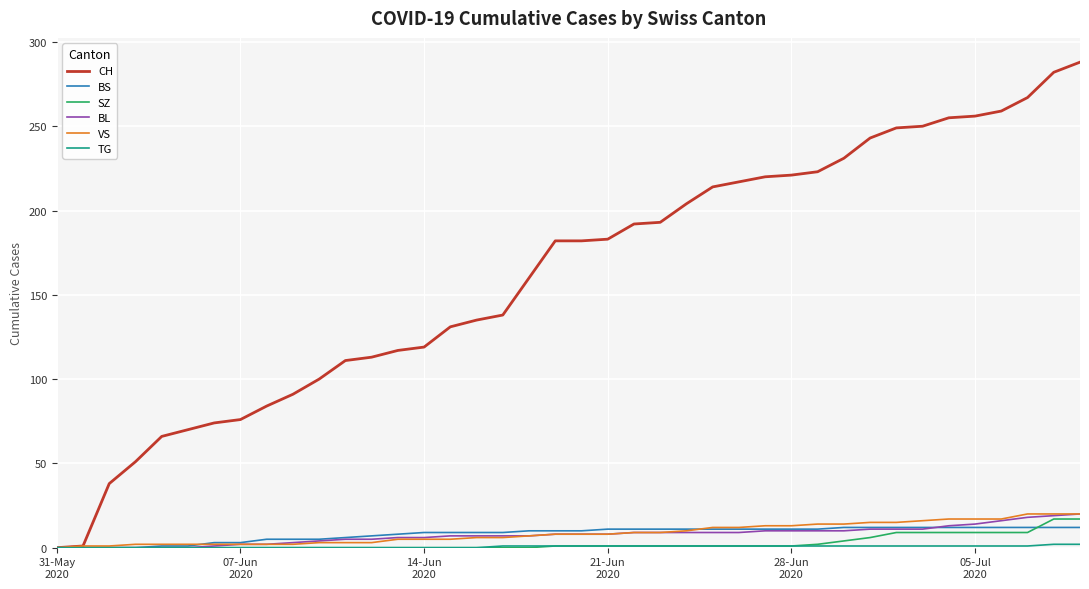

Which series has the largest total across all categories?

CH